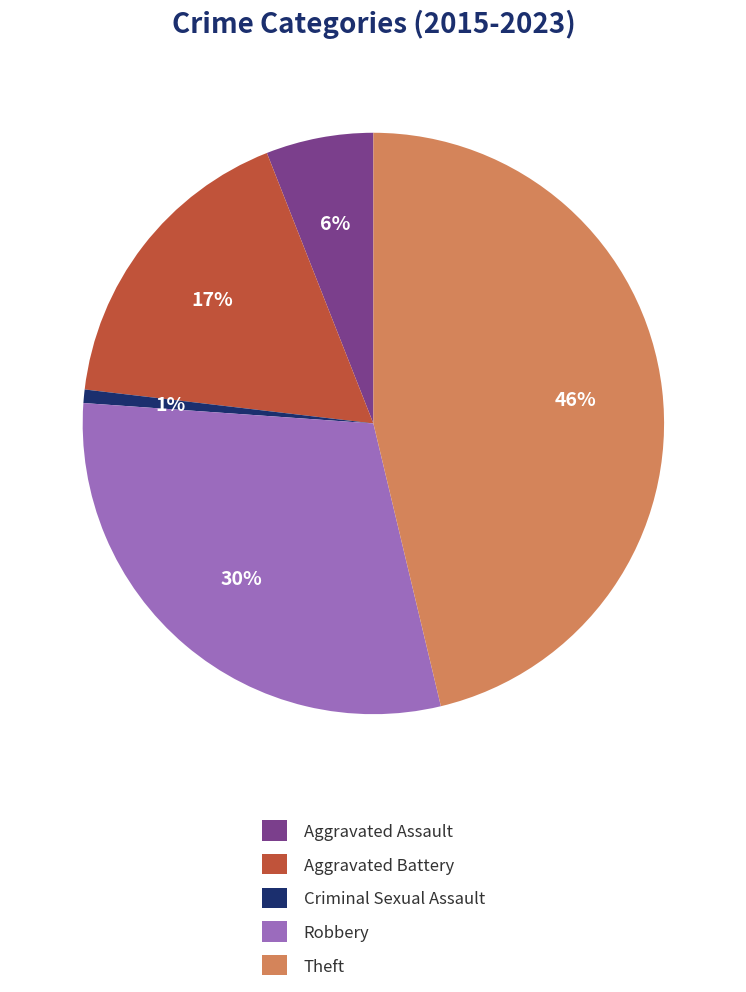

How many segments does this pie chart have?

5